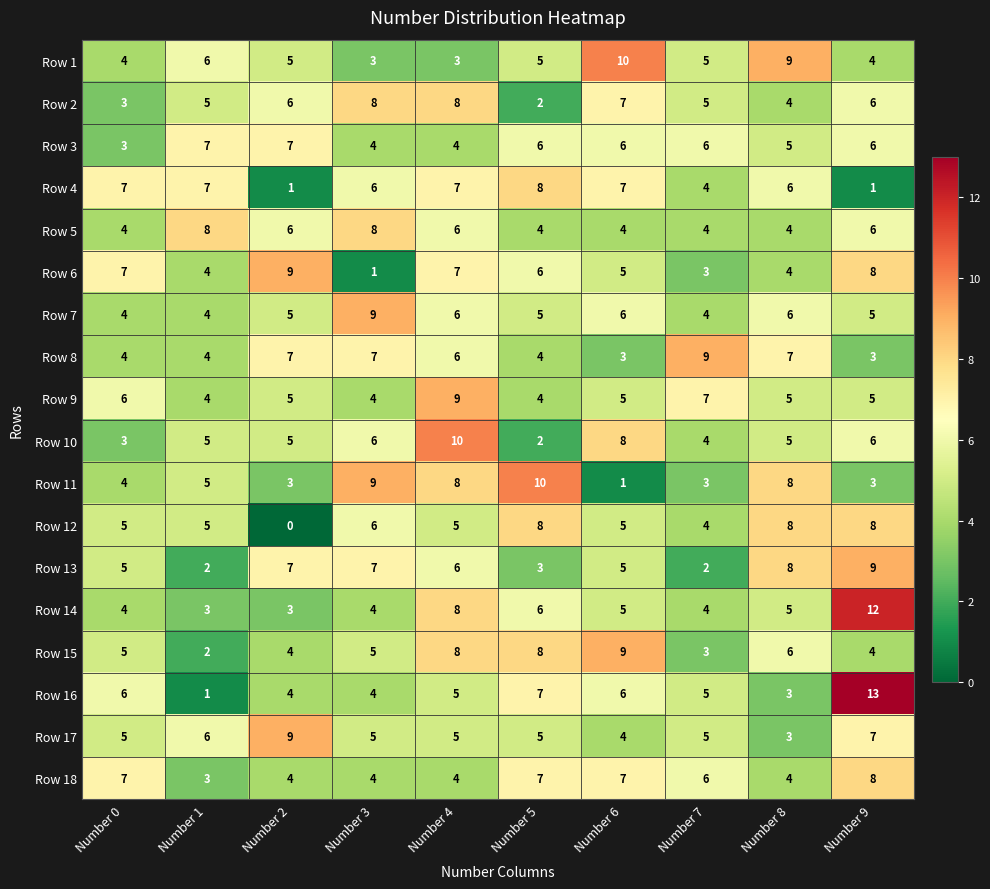

At which category is the sum across all series the highest?

Number 4